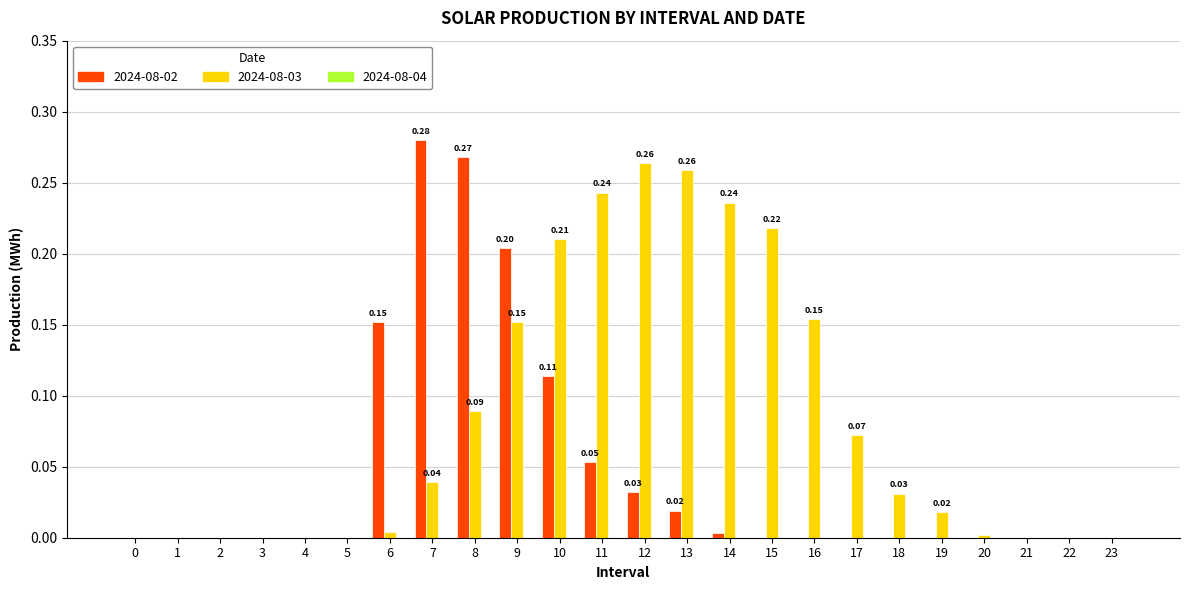

Which series has the largest total across all categories?

2024-08-03